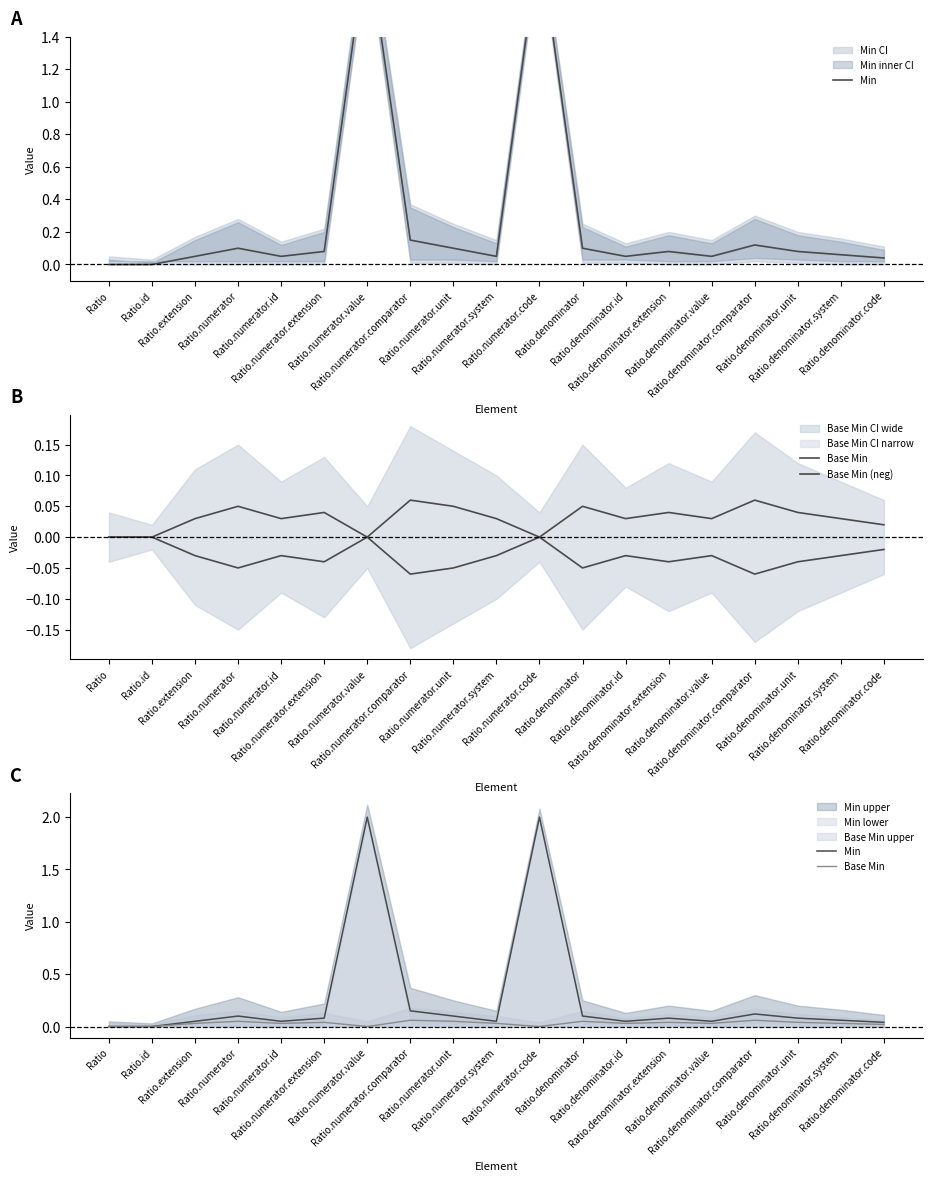

What is the sum of the Min values at Ratio.denominator and Ratio.numerator.comparator?

0.2